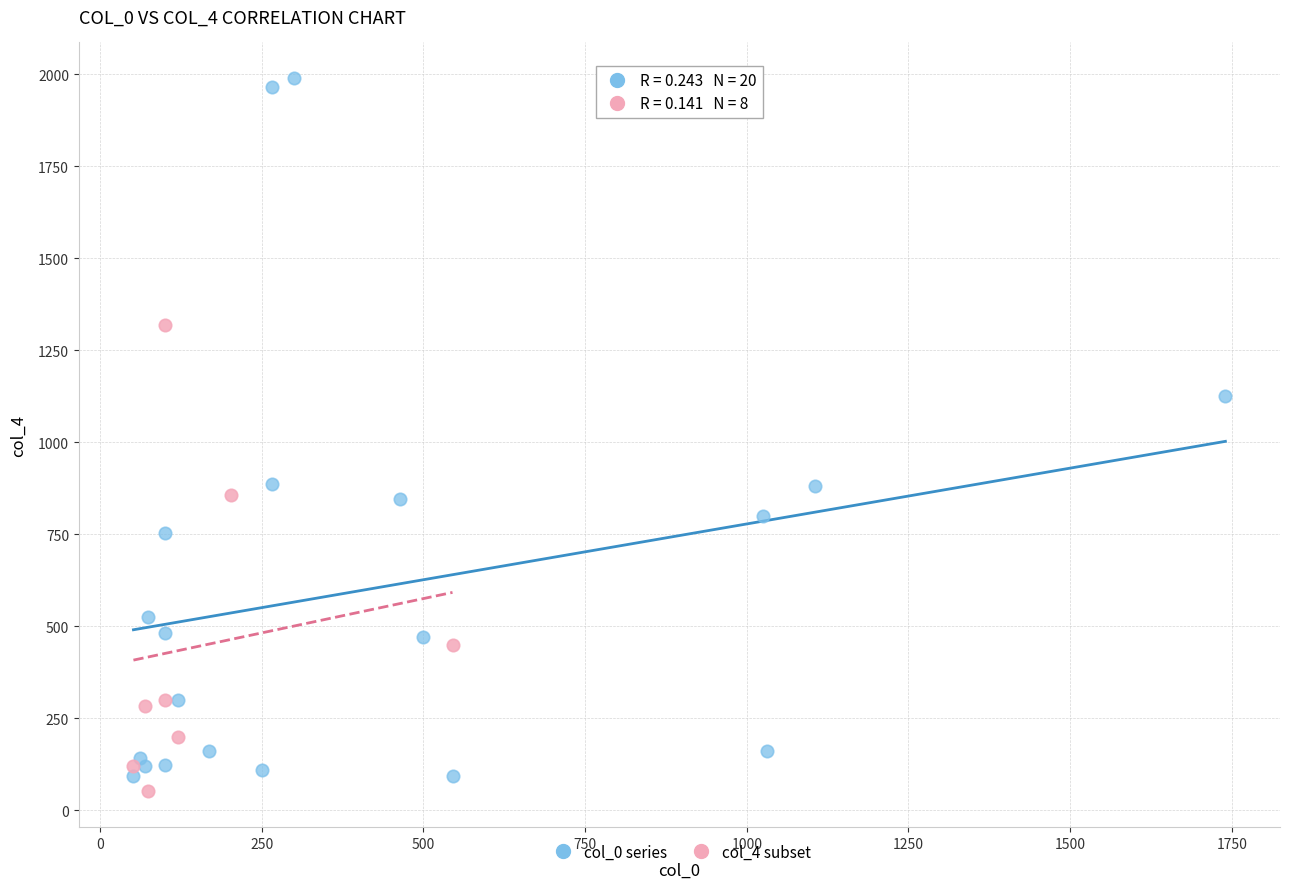

Which series contains the highest Y value?

col_0 series